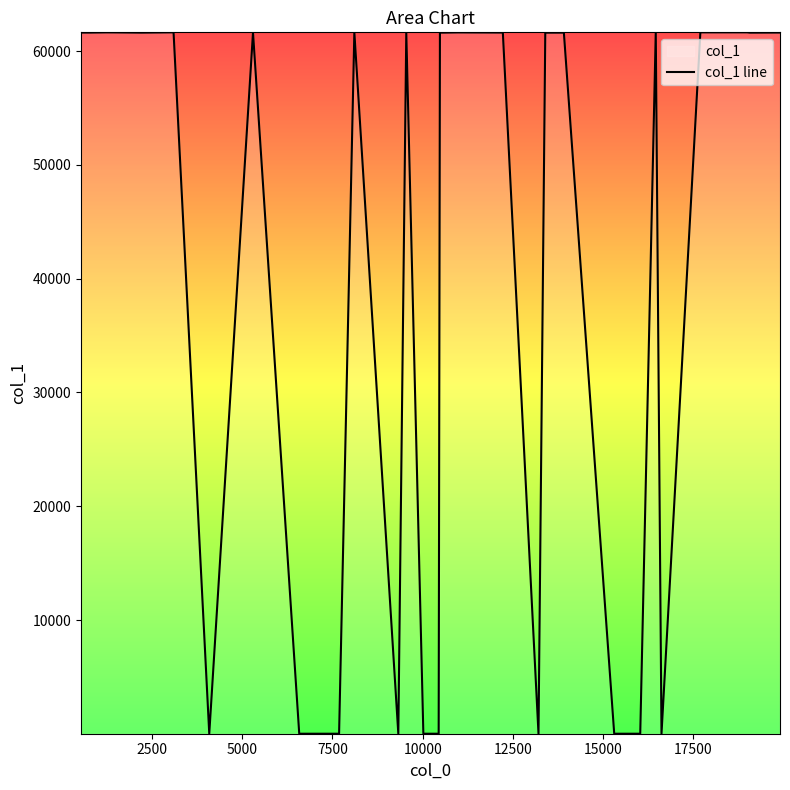

What is the maximum value shown in the chart?

61650